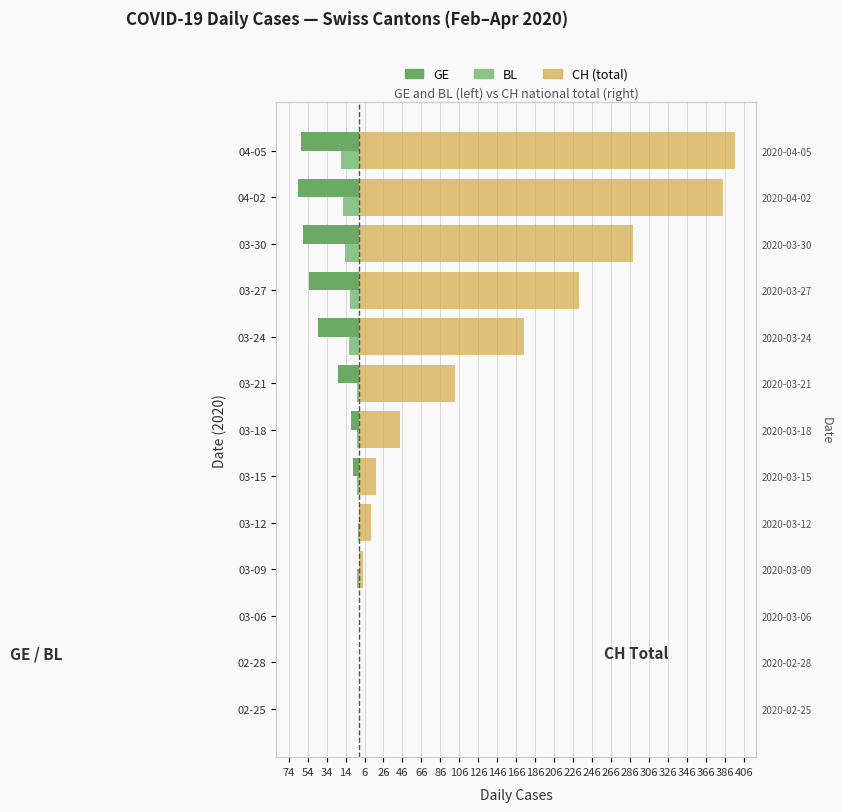

What is the total value across all series at 03-21?

77